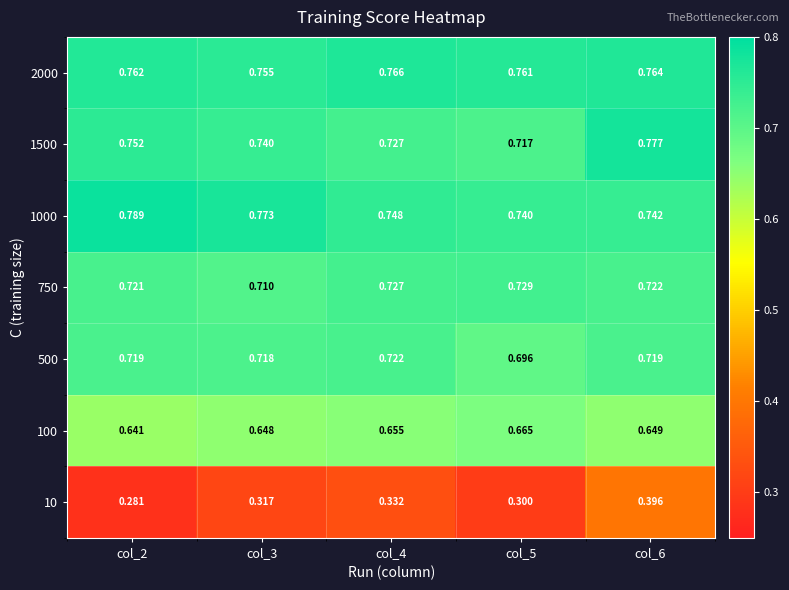

Reading right to left, list all the values displayed in this chart.

2000: col_6=0.8	col_5=0.8	col_4=0.8	col_3=0.8	col_2=0.8
1500: col_6=0.8	col_5=0.7	col_4=0.7	col_3=0.7	col_2=0.8
1000: col_6=0.7	col_5=0.7	col_4=0.7	col_3=0.8	col_2=0.8
750: col_6=0.7	col_5=0.7	col_4=0.7	col_3=0.7	col_2=0.7
500: col_6=0.7	col_5=0.7	col_4=0.7	col_3=0.7	col_2=0.7
100: col_6=0.6	col_5=0.7	col_4=0.7	col_3=0.6	col_2=0.6
10: col_6=0.4	col_5=0.3	col_4=0.3	col_3=0.3	col_2=0.3